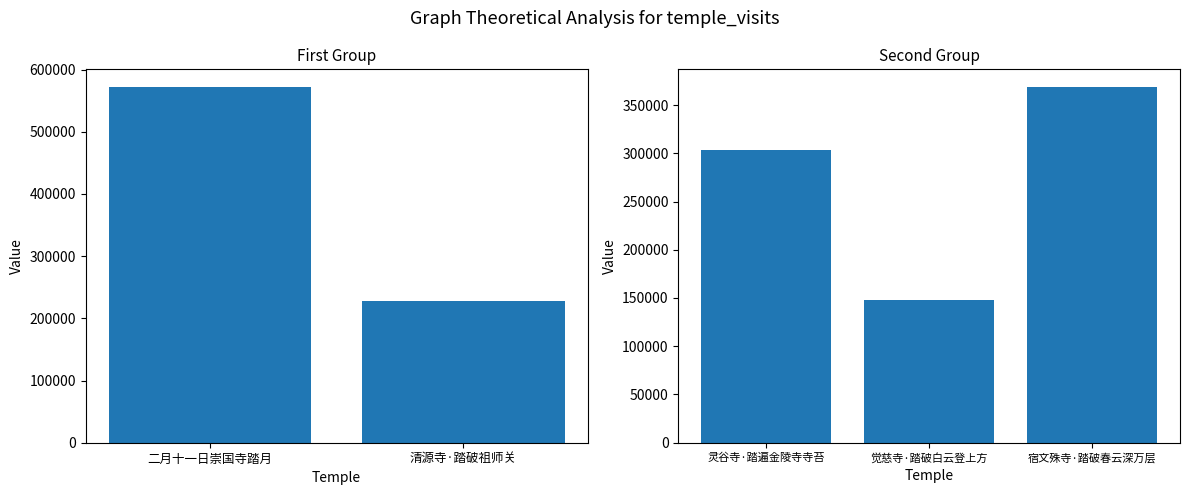

Is it true that the value at 宿文殊寺·踏破春云深万层 is 368574?

True